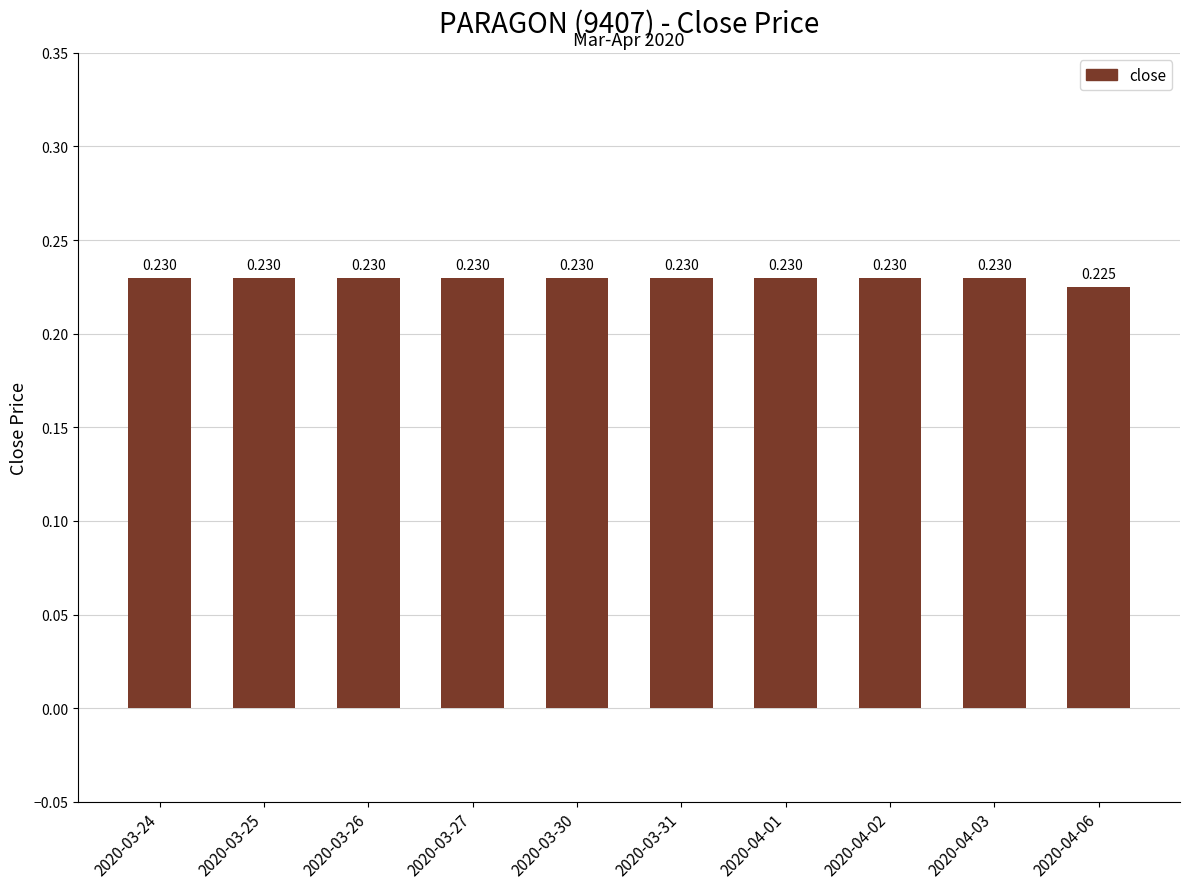

Reading left to right, list all the values displayed in this chart.

2020-03-24=0.2	2020-03-25=0.2	2020-03-26=0.2	2020-03-27=0.2	2020-03-30=0.2	2020-03-31=0.2	2020-04-01=0.2	2020-04-02=0.2	2020-04-03=0.2	2020-04-06=0.2